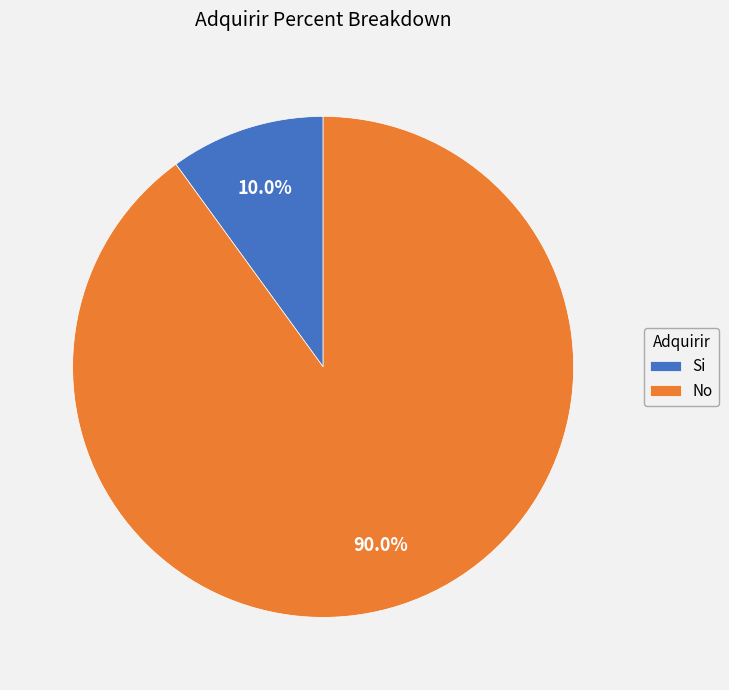

What percentage do No and Si together represent?

100.0%